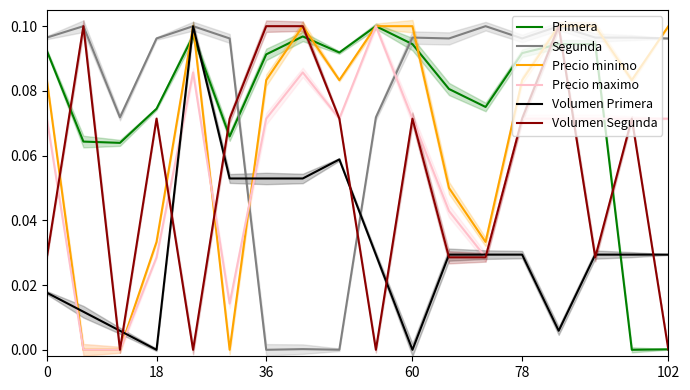

How many intersections are there between Precio maximo and Segunda?

2